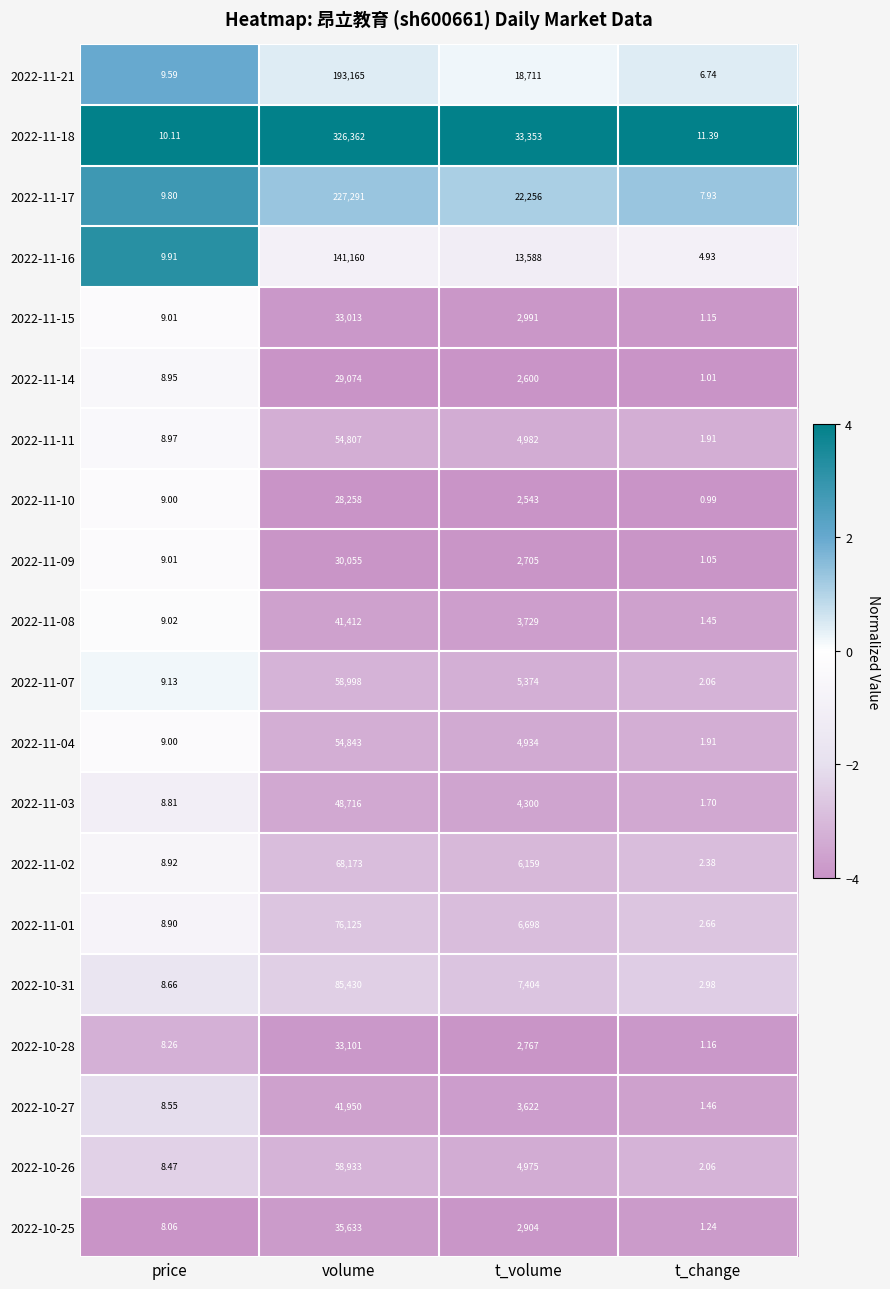

List the labels in order of 2022-11-21 value, largest first.

volume, t_volume, price, t_change